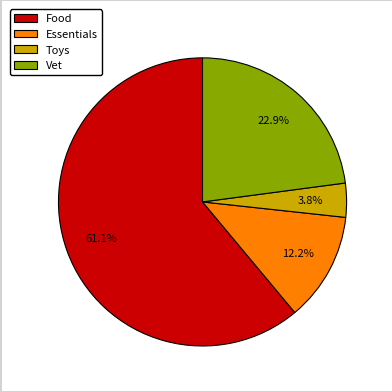

To the nearest percent, what portion does Toys represent?

4%